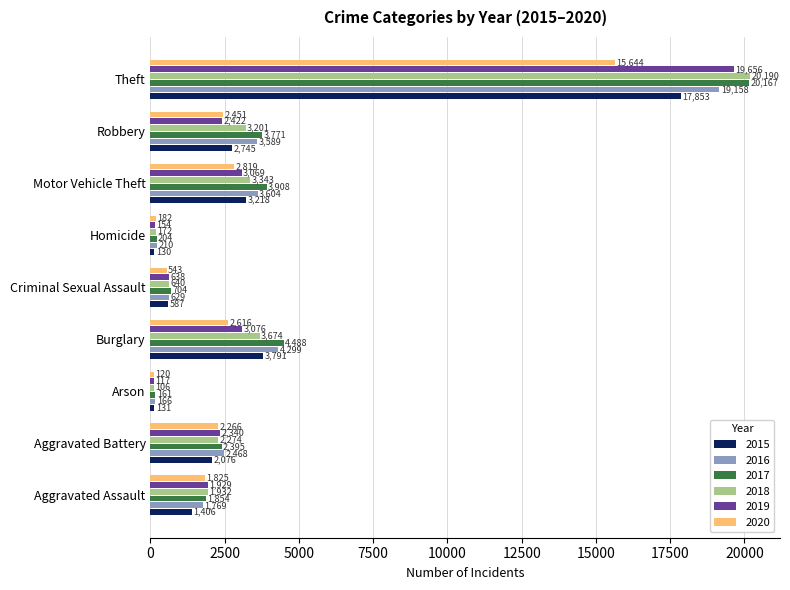

At which category does the chart reach its minimum across all series?

Arson